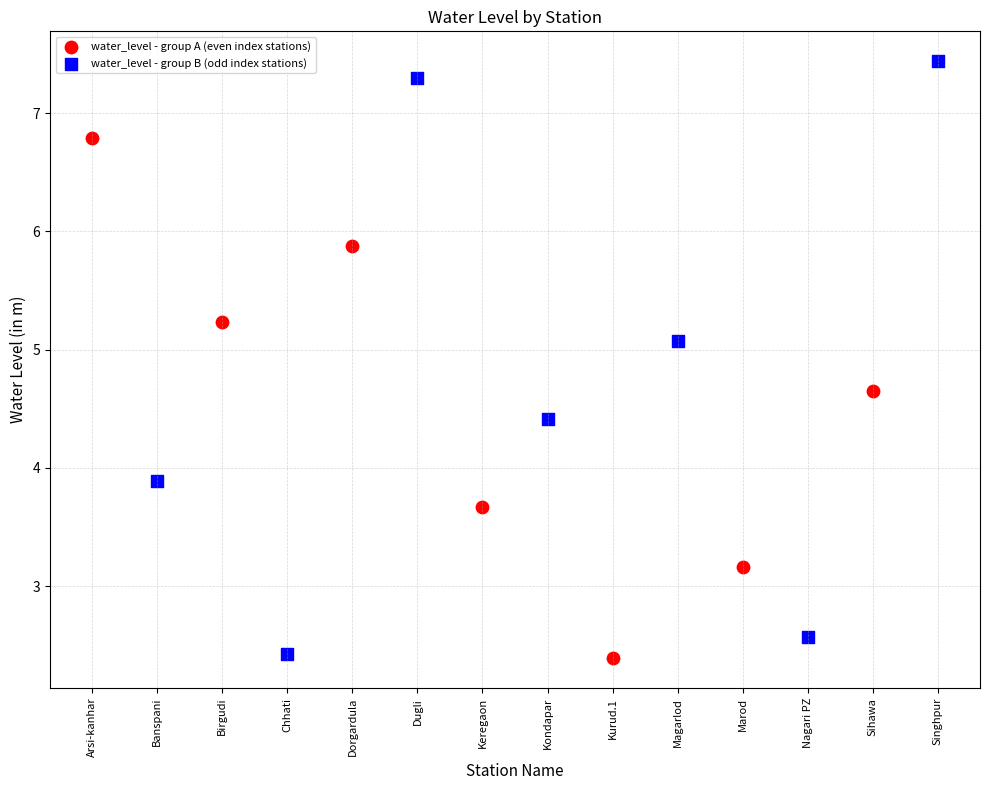

Which series reaches the maximum Y coordinate?

water_level - group B (odd index stations)